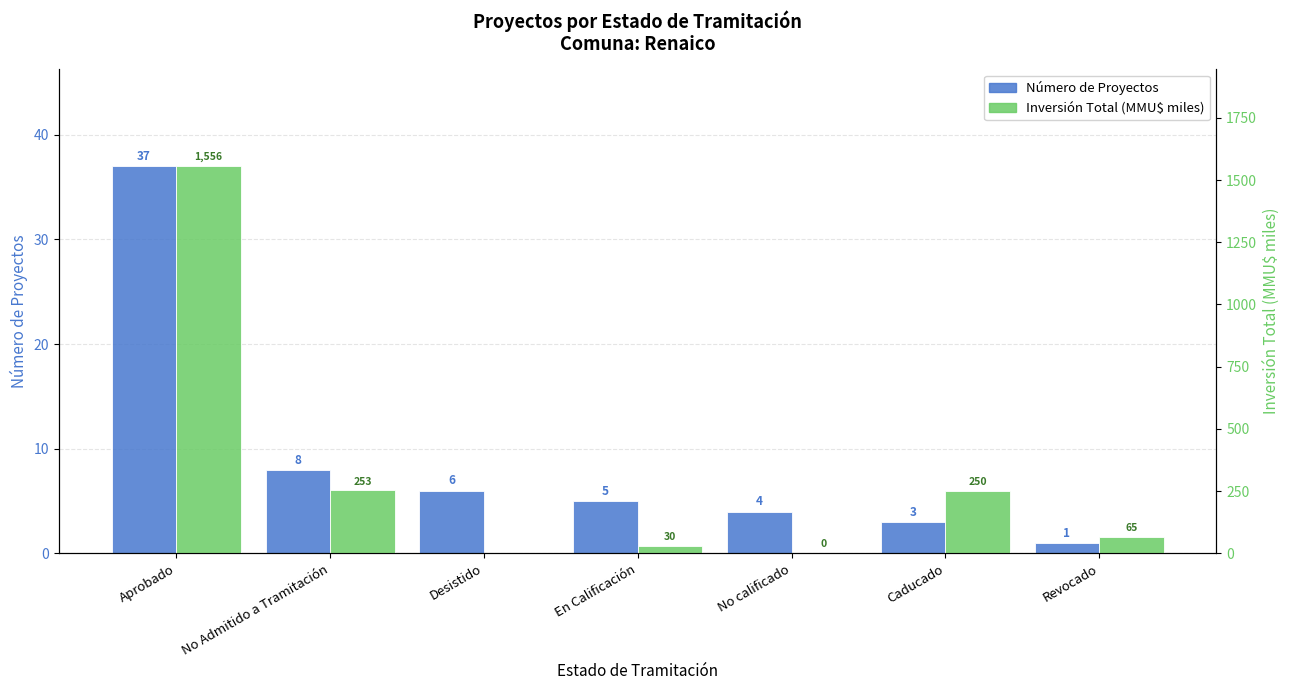

Rank the series by their maximum value, from lowest to highest.

Número de Proyectos, Inversión Total (MMU$ miles)